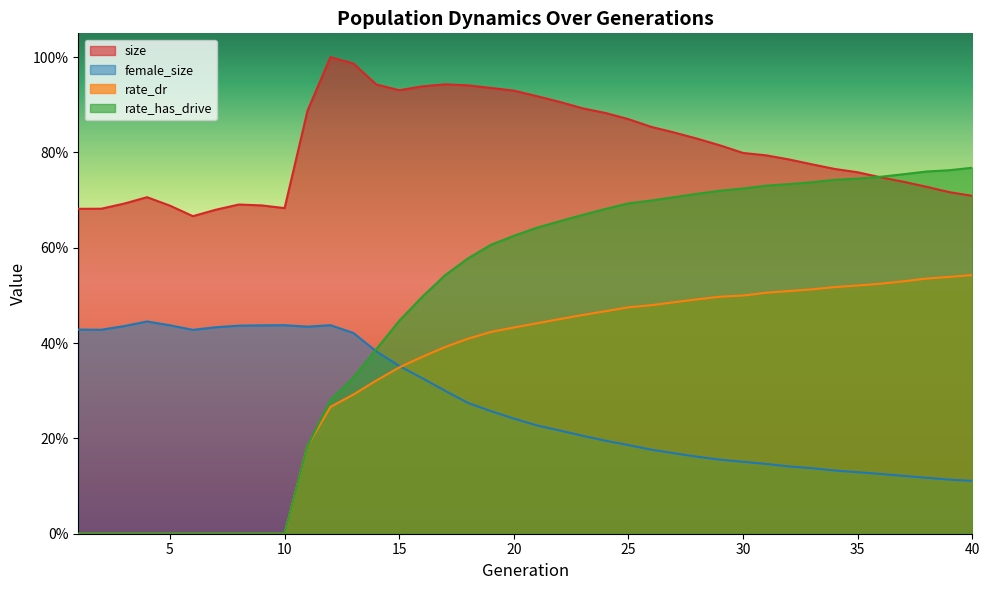

What is the average value of the rate_has_drive series?

0.5